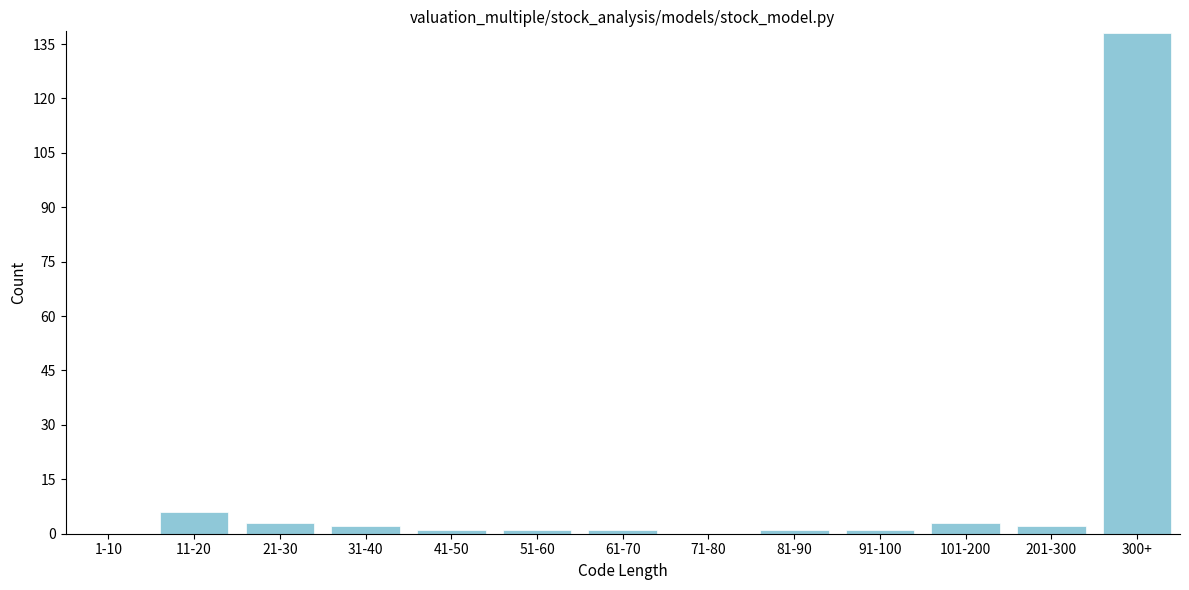

Reading right to left, list all the values displayed in this chart.

300+=138	201-300=2	101-200=3	91-100=1	81-90=1	71-80=0	61-70=1	51-60=1	41-50=1	31-40=2	21-30=3	11-20=6	1-10=0